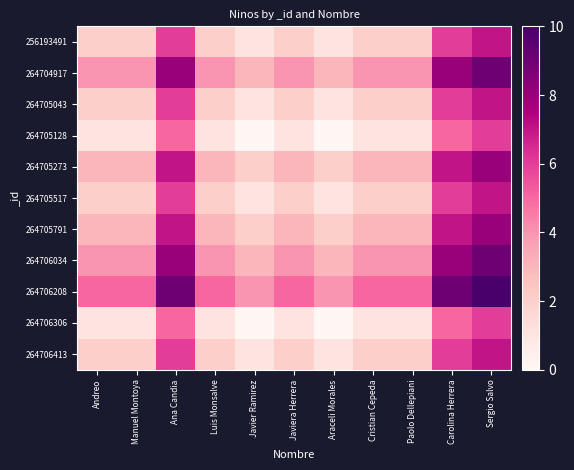

How many categories are shown in the chart?

11